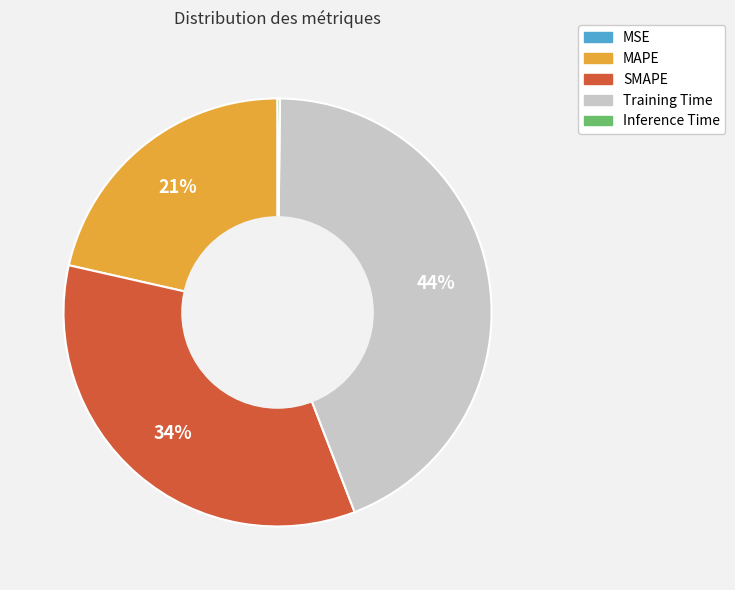

What percentage is the SMAPE slice, to the nearest percent?

34%